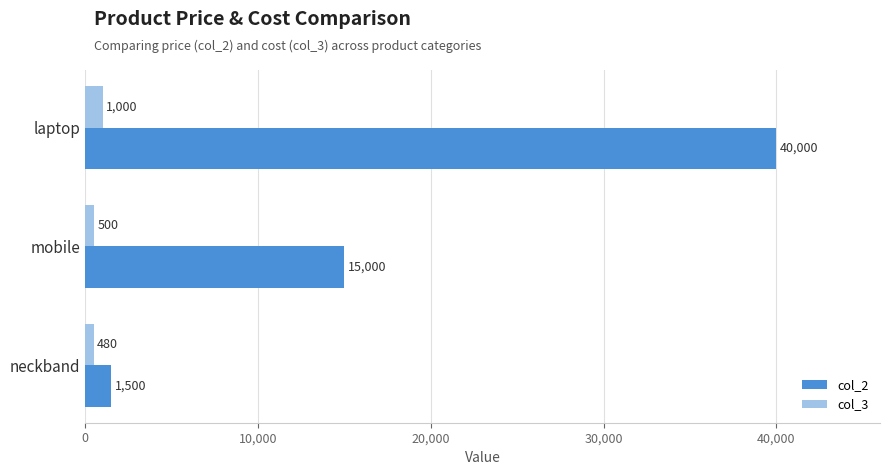

What is the total value across all series at laptop?

41000